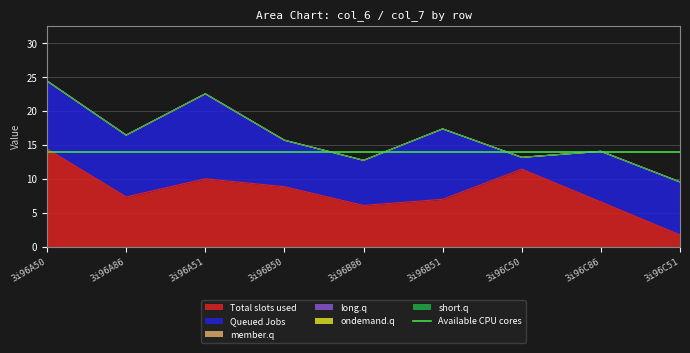

At 3i96C51, list the series in order from smallest to largest.

col_2, col_3, col_4, col_5, col_6, col_7